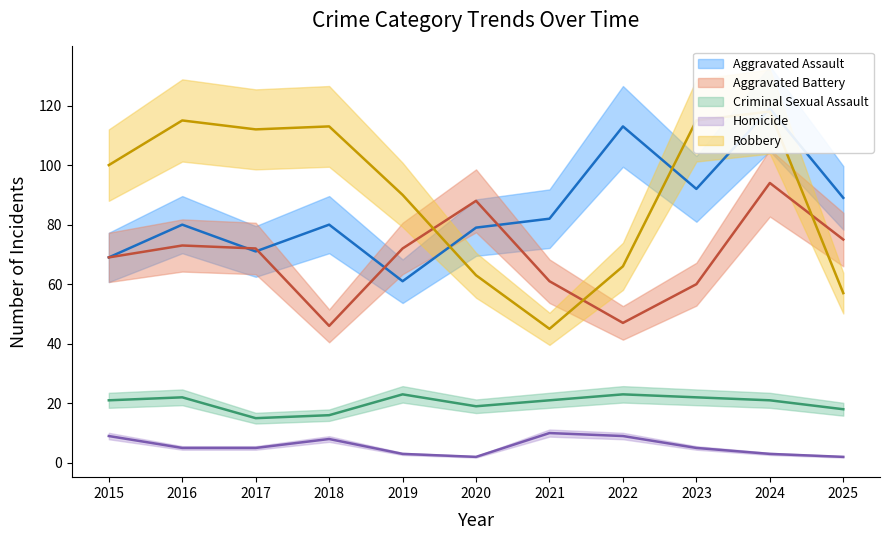

How many lines are shown in the chart?

5